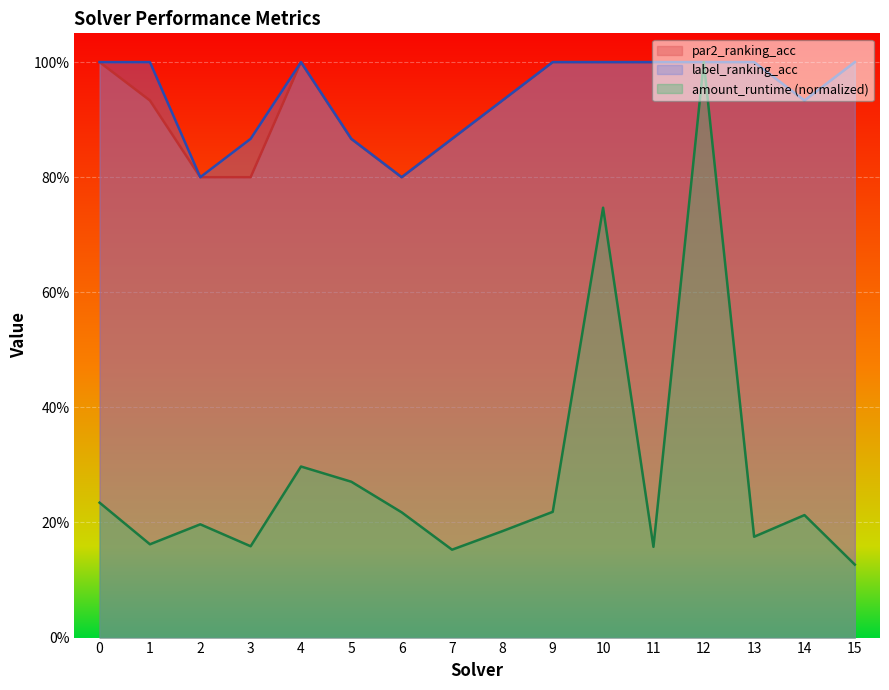

True or false: par2_ranking_acc and amount_runtime intersect in this chart.

False